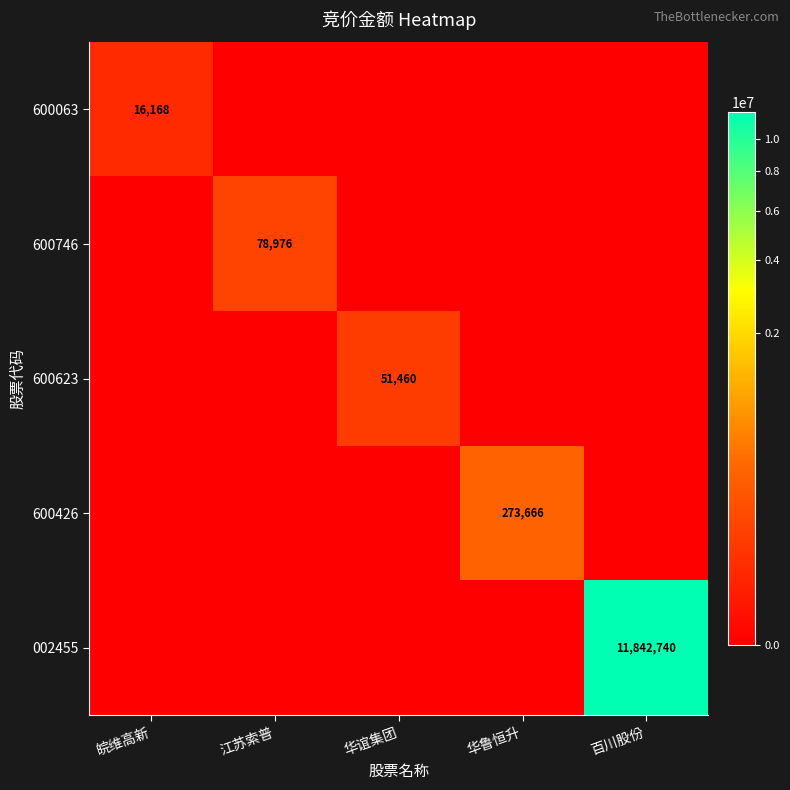

At which category is the sum across all series the highest?

百川股份